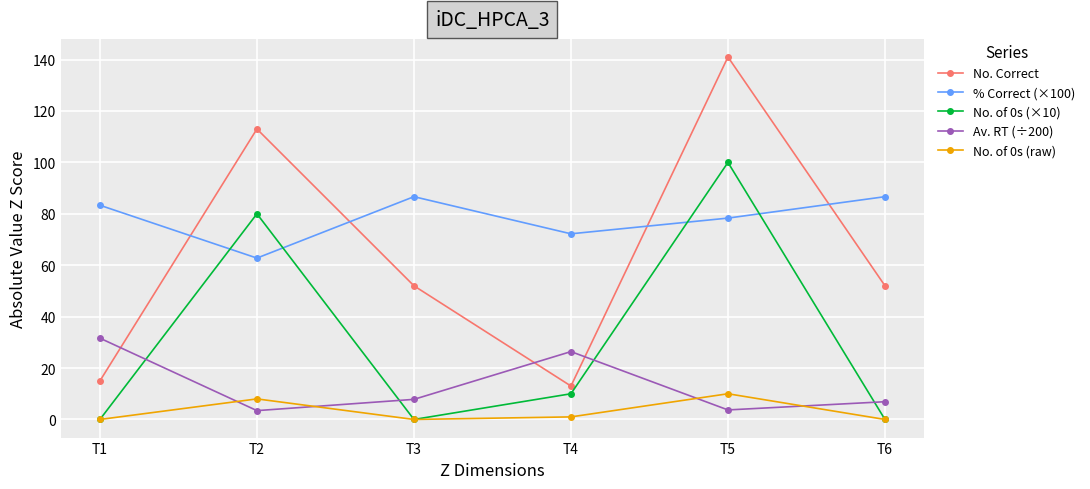

At which category is the sum across all series the highest?

T5